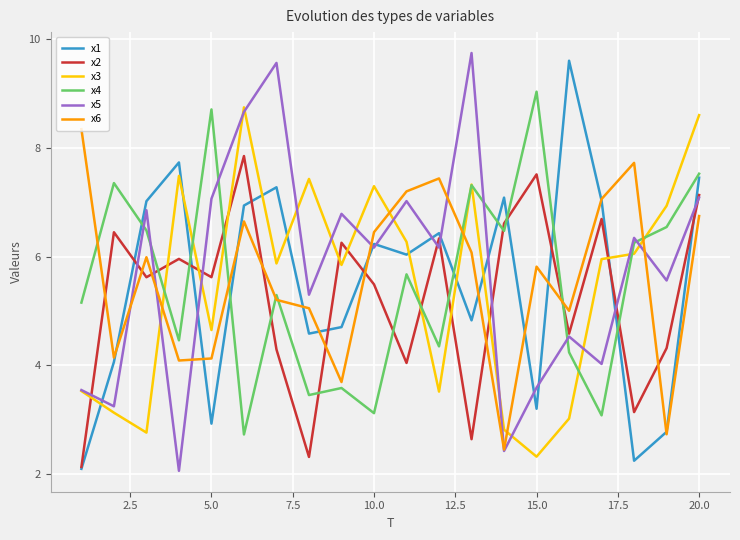

True or false: x6 and x2 intersect in this chart.

True